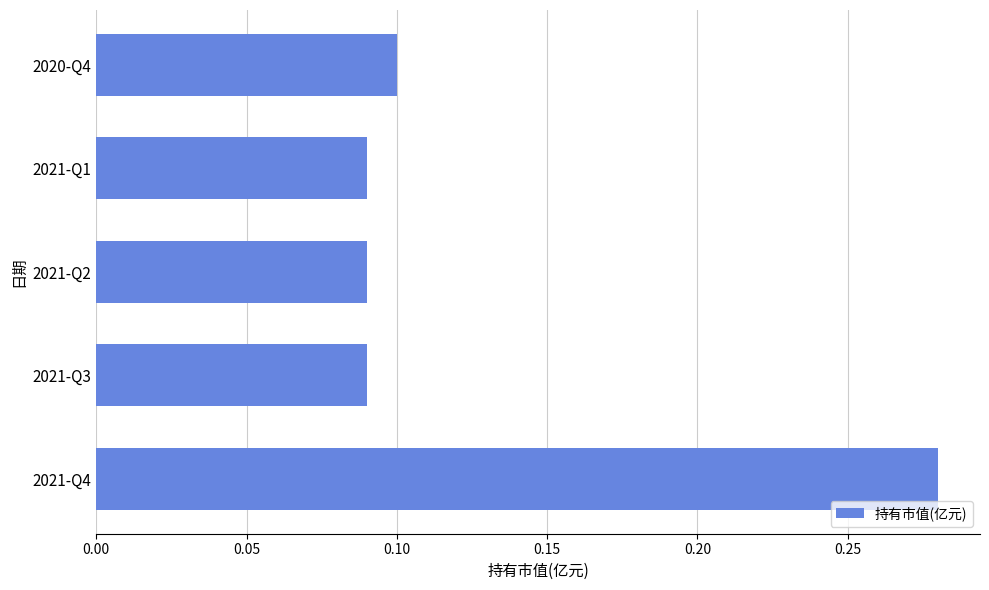

Between 2021-Q1 and 2021-Q4, which is larger?

2021-Q4